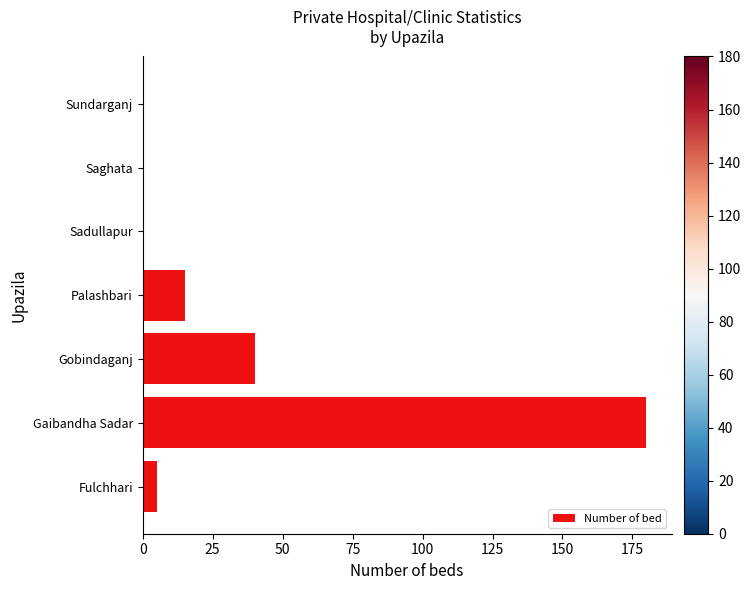

At which category does the chart reach its peak across all series?

Gaibandha Sadar